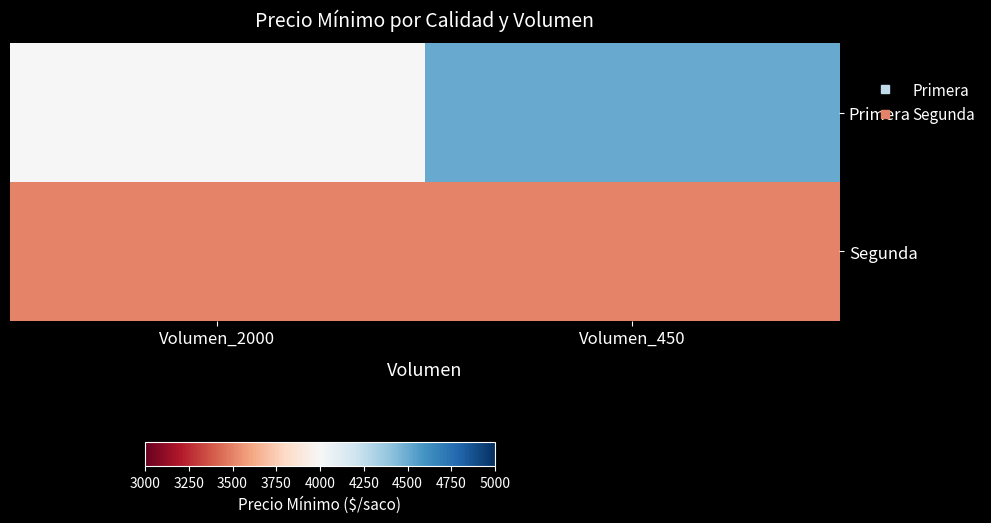

Rank the series at Volumen_450 from highest to lowest value.

Primera, Segunda